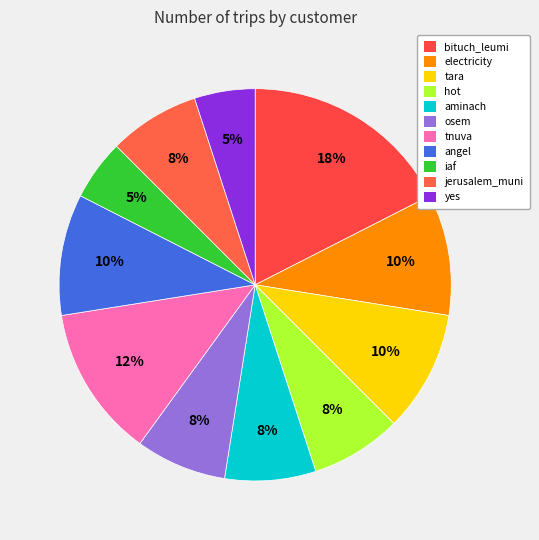

Is there any slice that represents more than half of the pie?

No